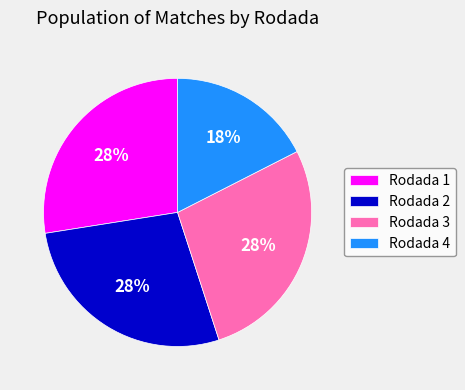

The Rodada 1 slice represents 18% of the pie. True or false?

False